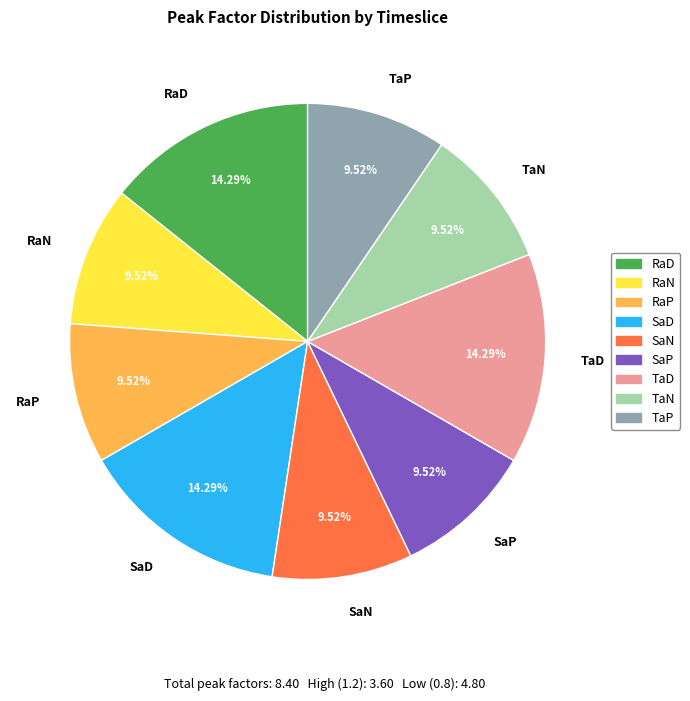

Do RaP and TaP together represent more than half of the pie?

No